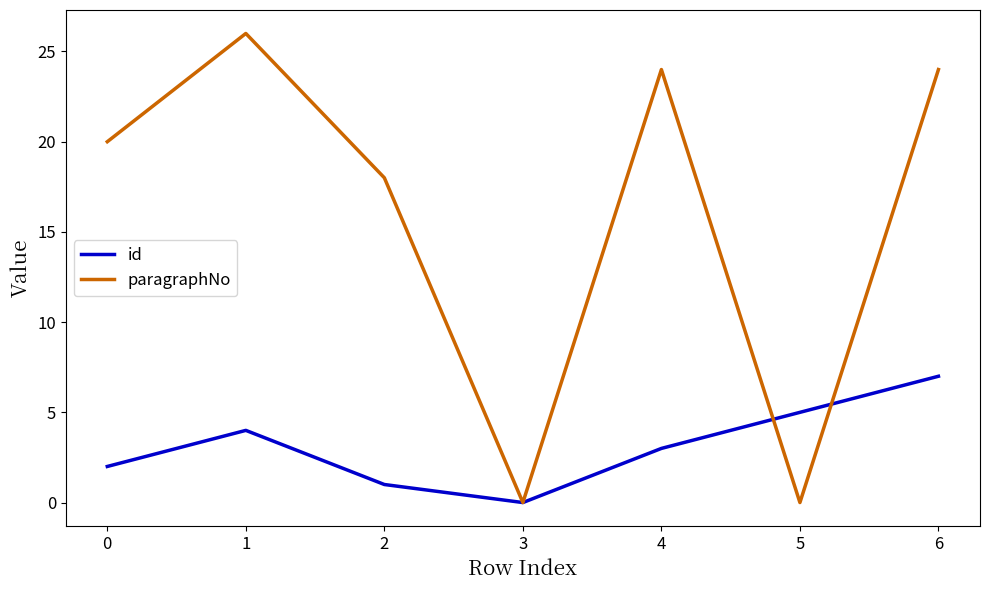

Rank the series at 6 from highest to lowest value.

paragraphNo, id